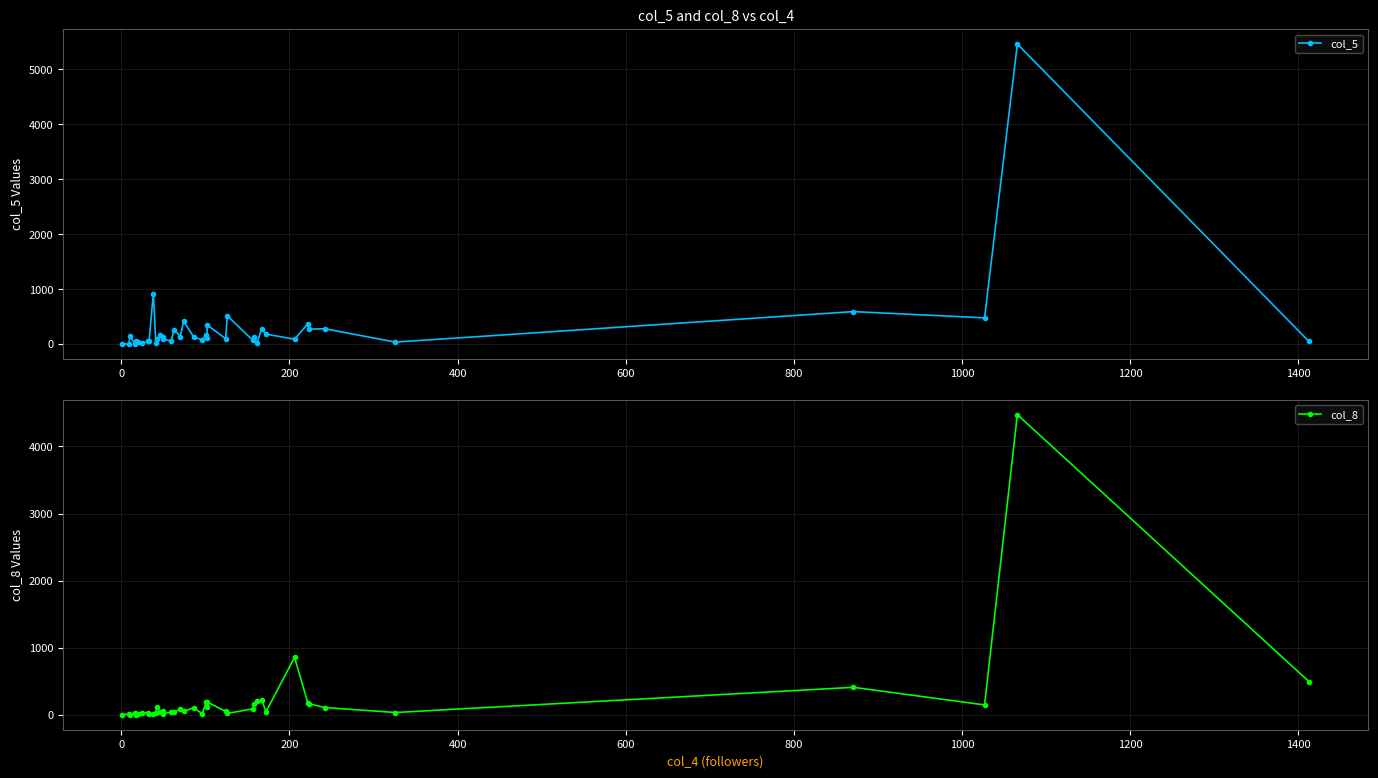

At how many categories does at least one series exceed 382?

8